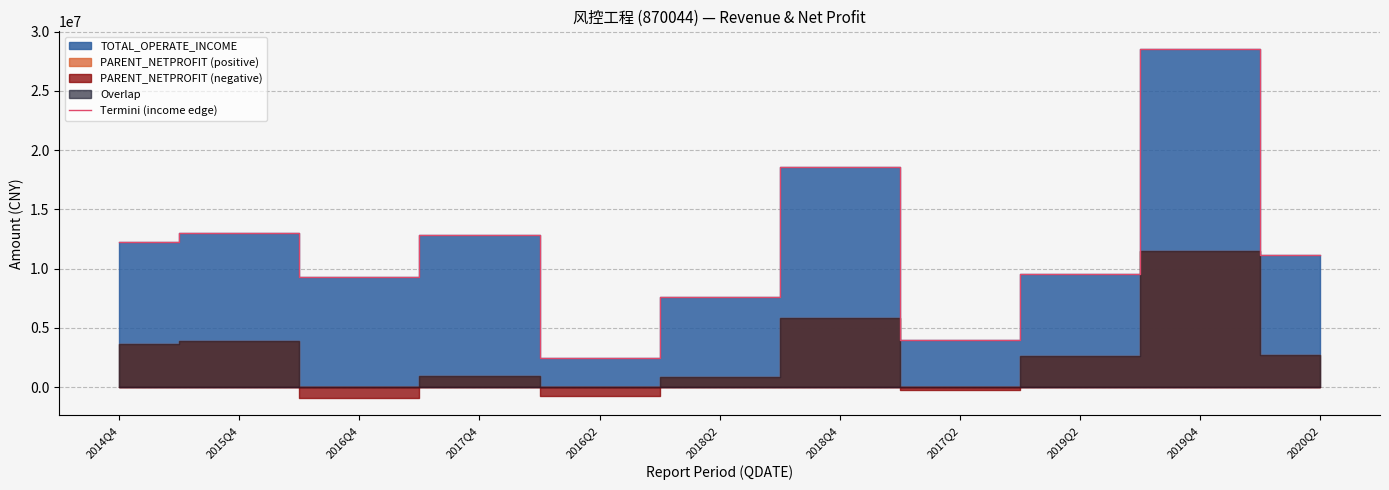

What is the maximum value shown in the chart?

28547508.3